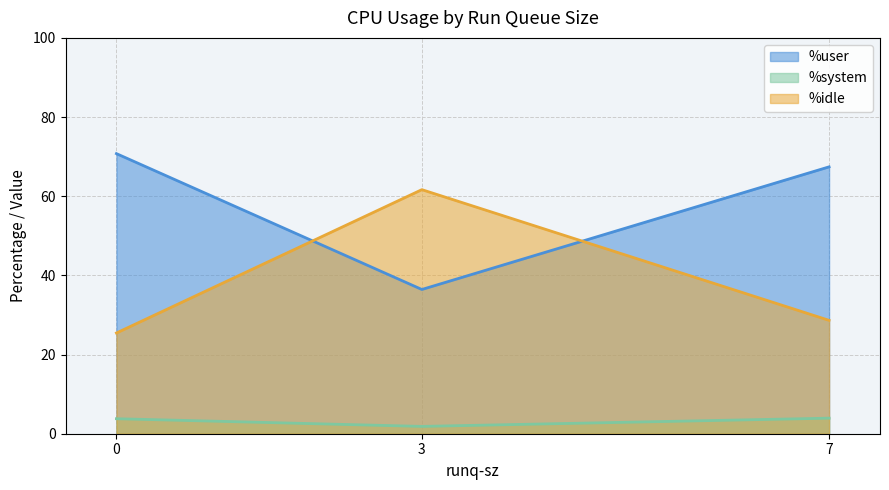

What is the spread (max minus min) of values at 0?

67.0